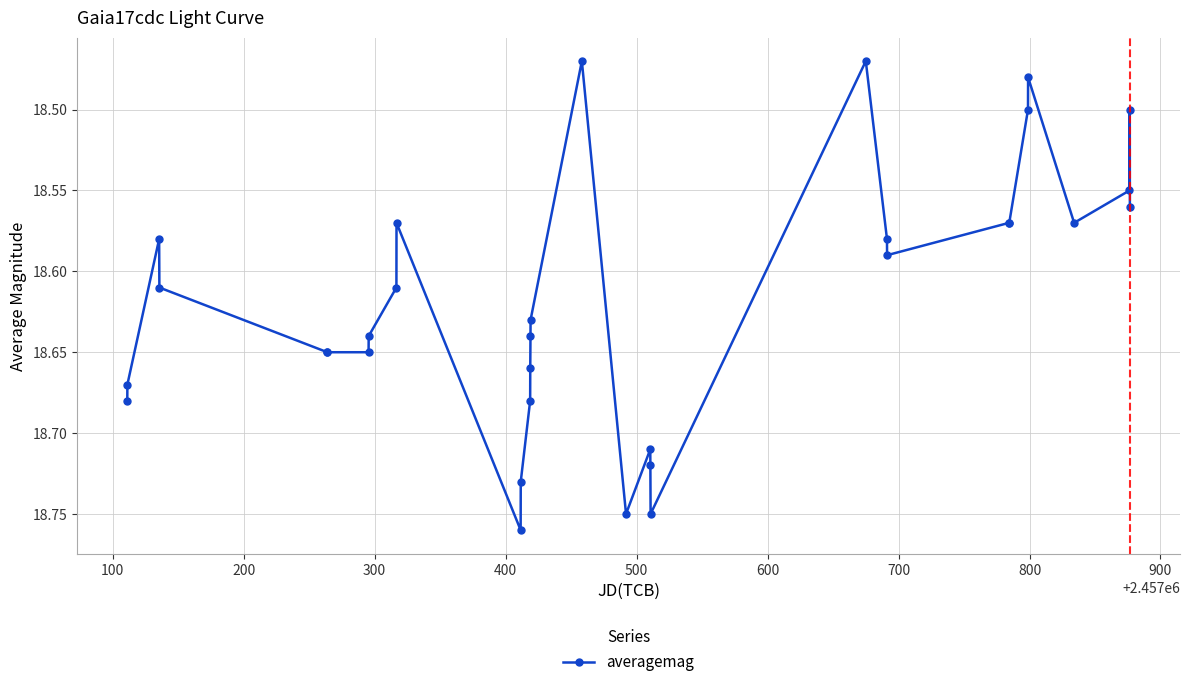

What is the difference between the maximum and minimum values?

0.3